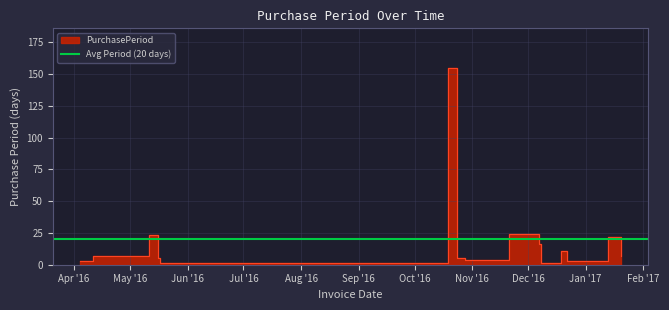

Reading right to left, transcribe all the data shown in this chart.

7	22	3	11	1	16	24	4	5	155	1	5	23	7	7	3